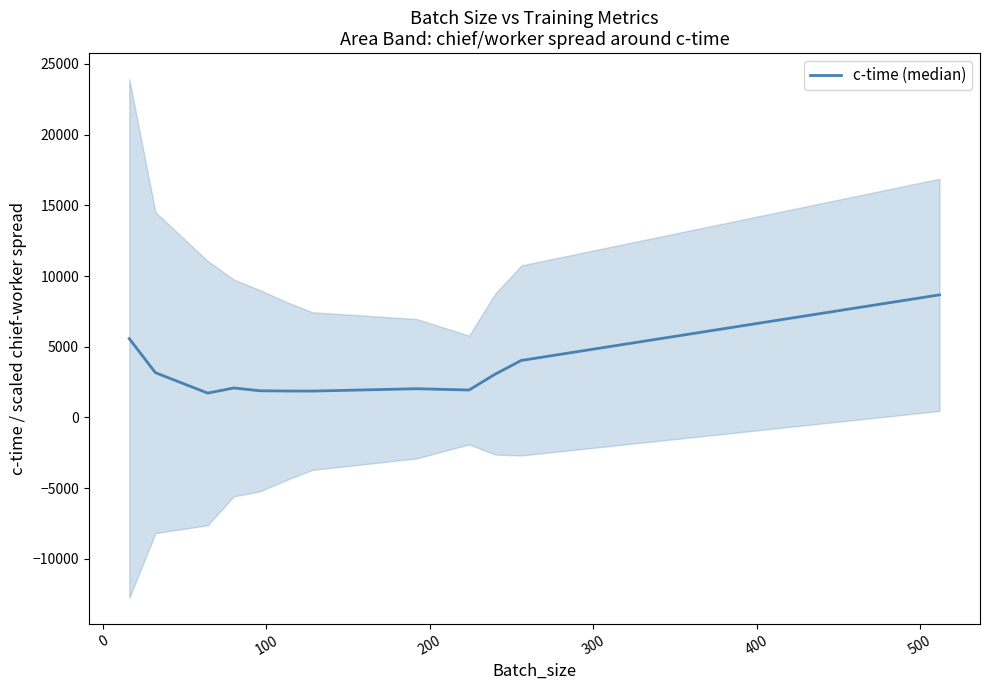

How many data points are less than 2084?

6